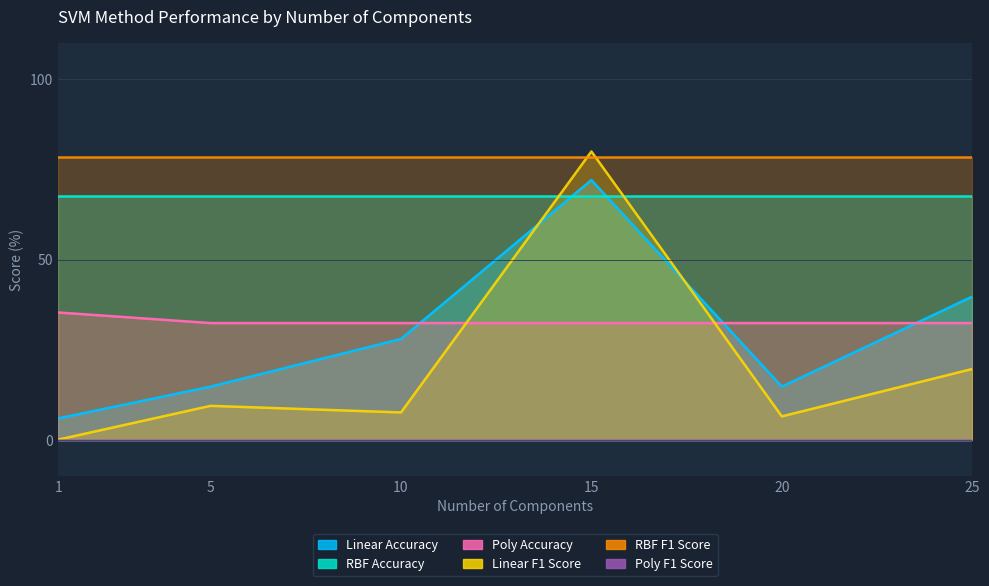

True or false: Linear F1 Score and Linear Accuracy cross at least once.

True